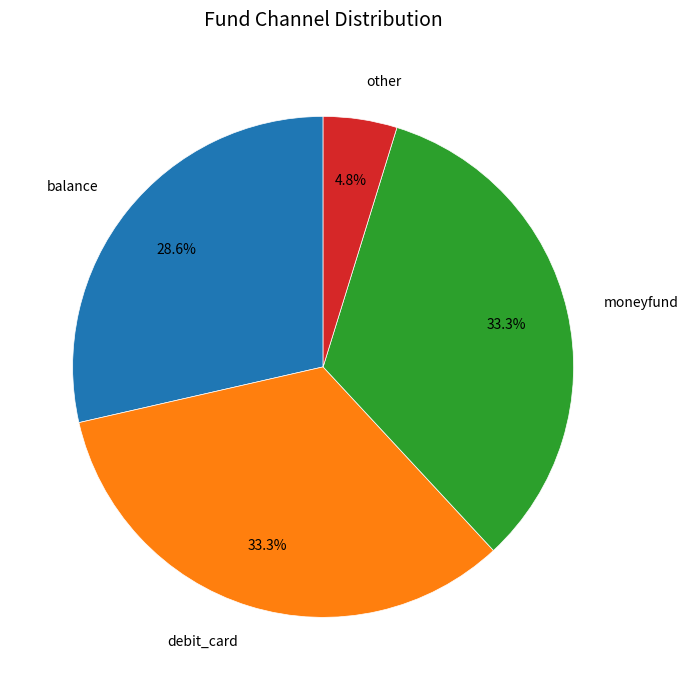

Is there a majority slice in this chart?

No